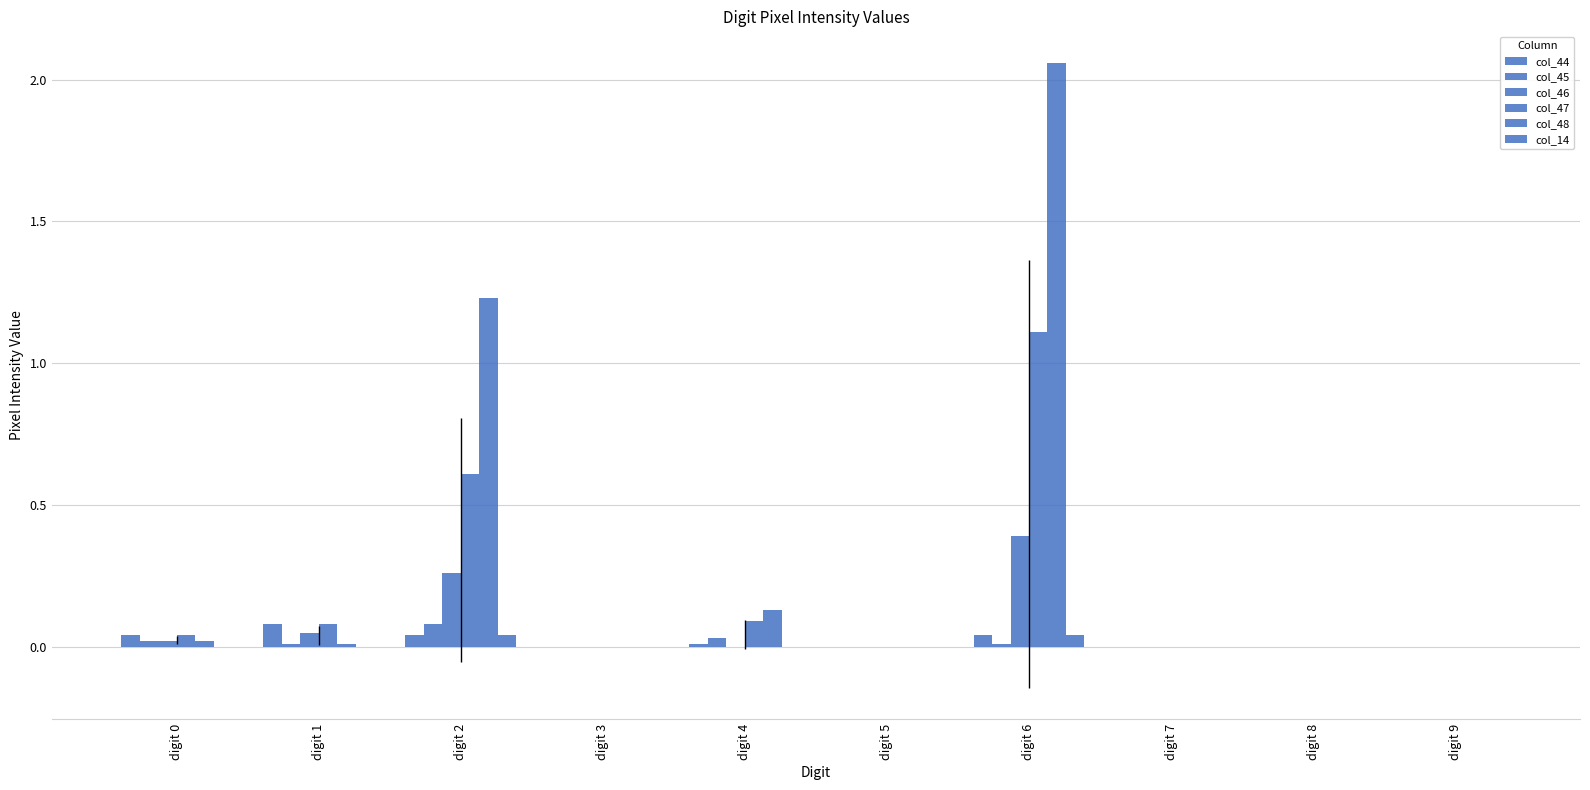

At how many categories does at least one series exceed 1?

2